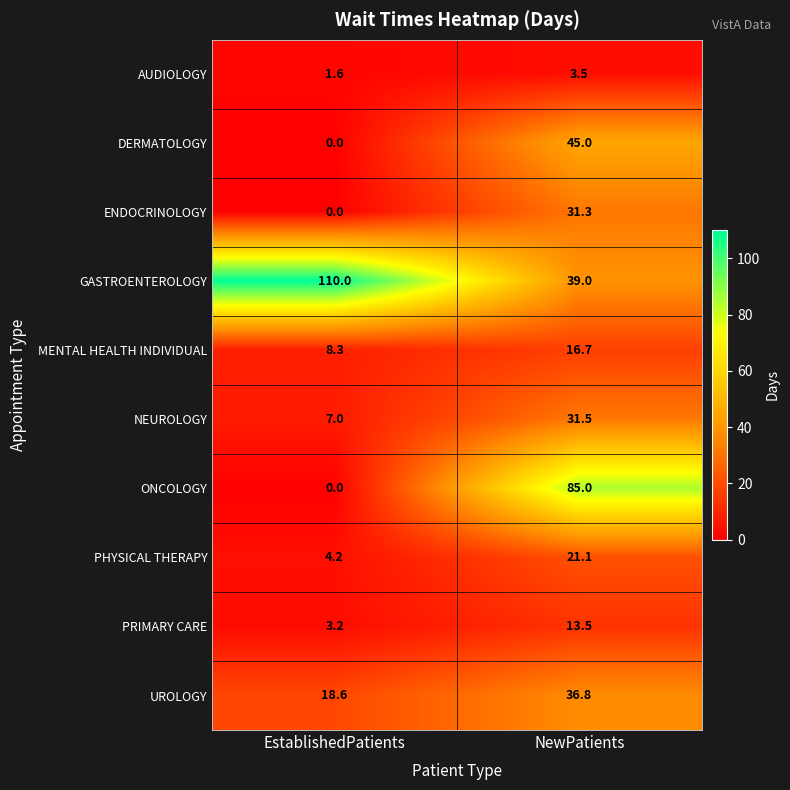

Which series changed the most between EstablishedPatients and NewPatients?

ONCOLOGY